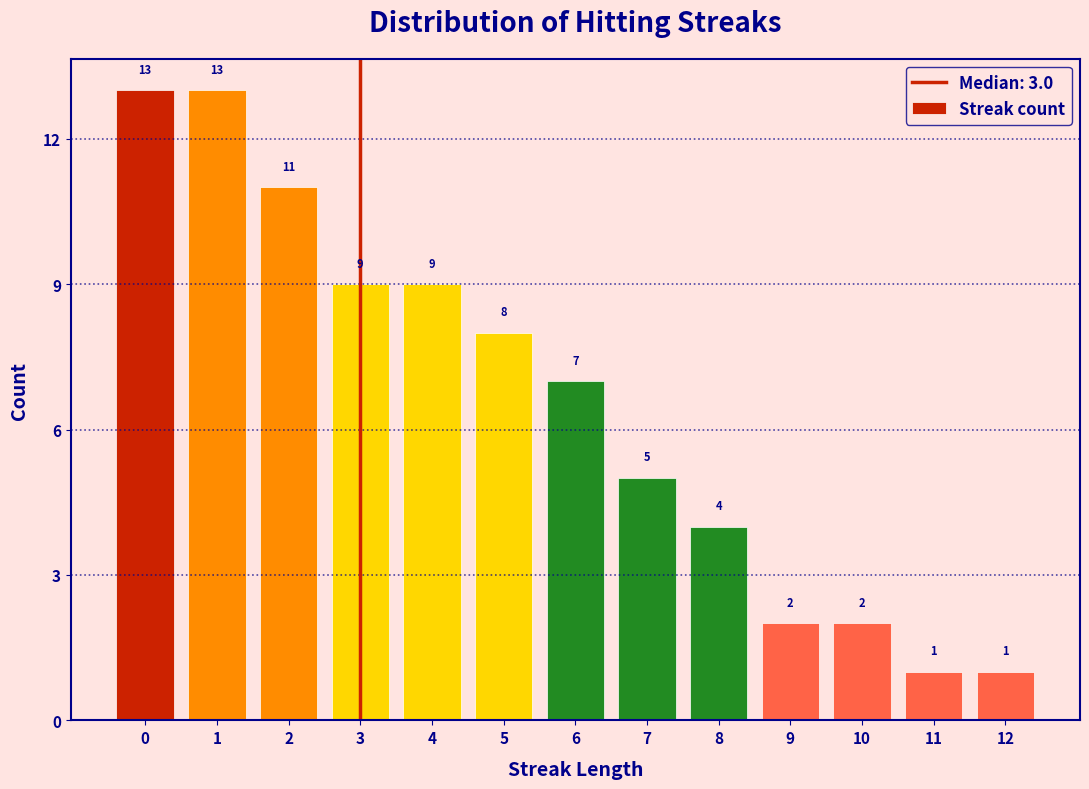

Reading left to right, list every bar in this chart as the range it spans on the x-axis followed by its height.

-0.5 to 0.5: 13
0.5 to 1.5: 13
1.5 to 2.5: 11
2.5 to 3.5: 9
3.5 to 4.5: 9
4.5 to 5.5: 8
5.5 to 6.5: 7
6.5 to 7.5: 5
7.5 to 8.5: 4
8.5 to 9.5: 2
9.5 to 10.5: 2
10.5 to 11.5: 1
11.5 to 12.5: 1